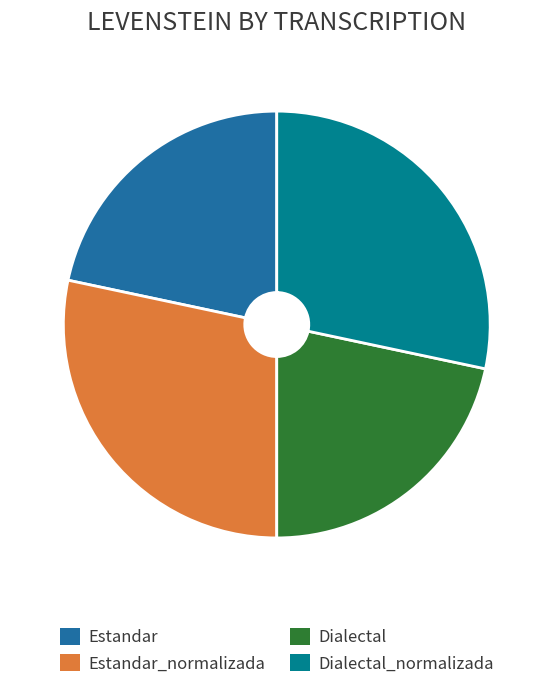

Approximately how many times larger is the value at Estandar compared to Dialectal_normalizada?

0.8